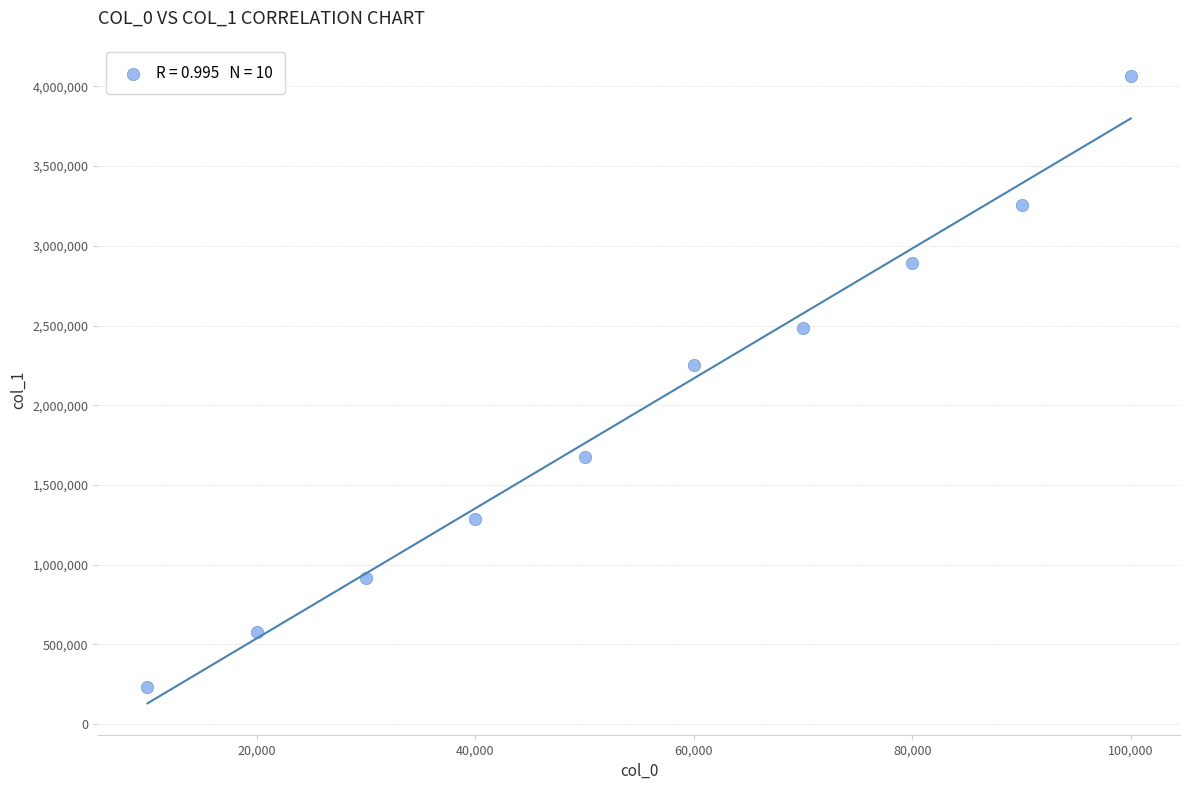

What is the range of X values (max minus min)?

90000